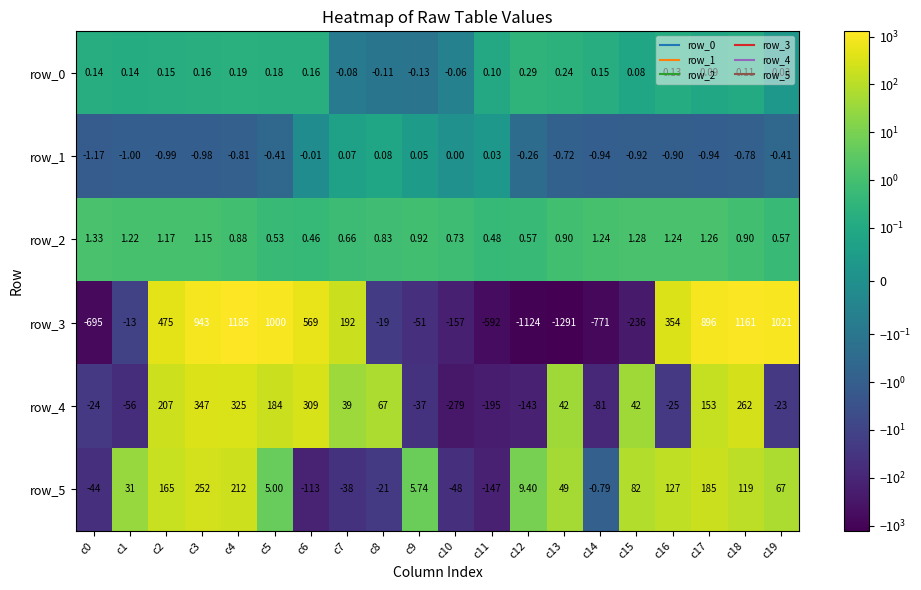

What is the greatest value displayed?

1185.0